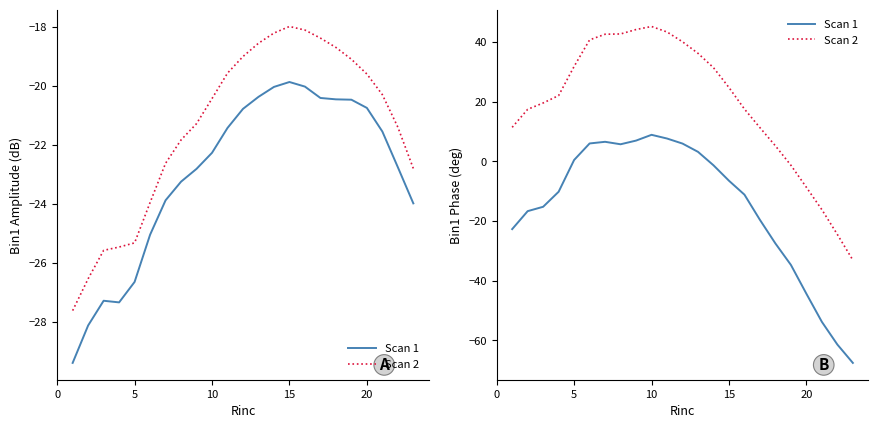

Is this an area chart (filled region under the line)?

No